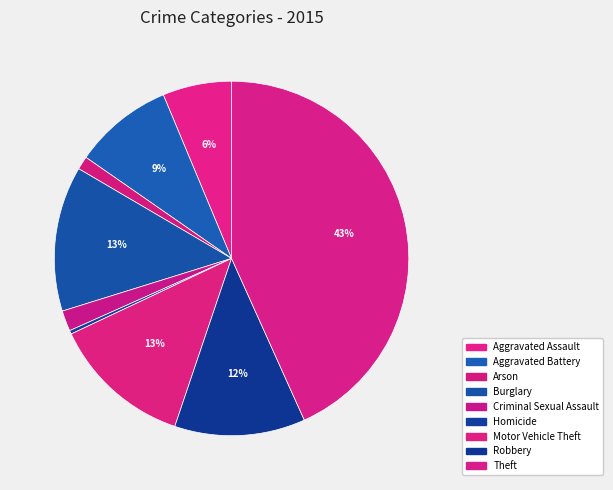

Which has a higher value, Robbery or Homicide?

Robbery